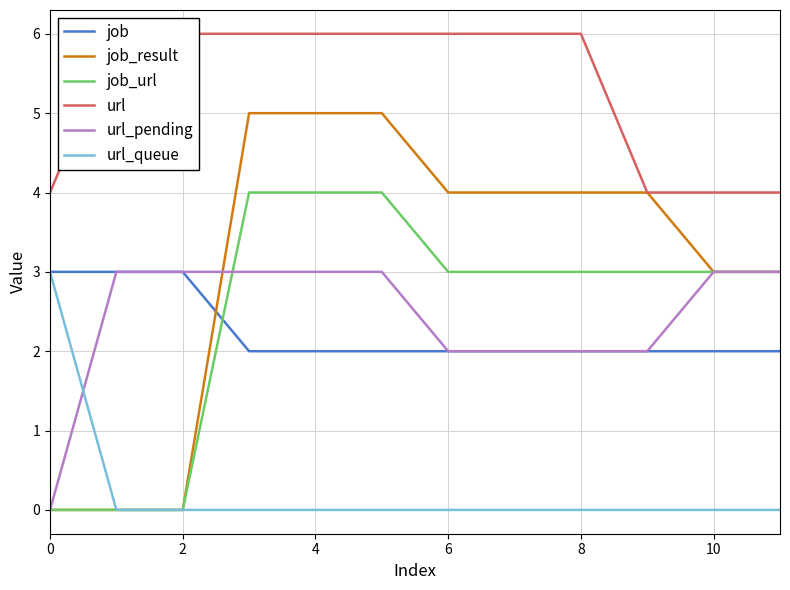

The value of url_queue at 2 is 0. True or false?

True